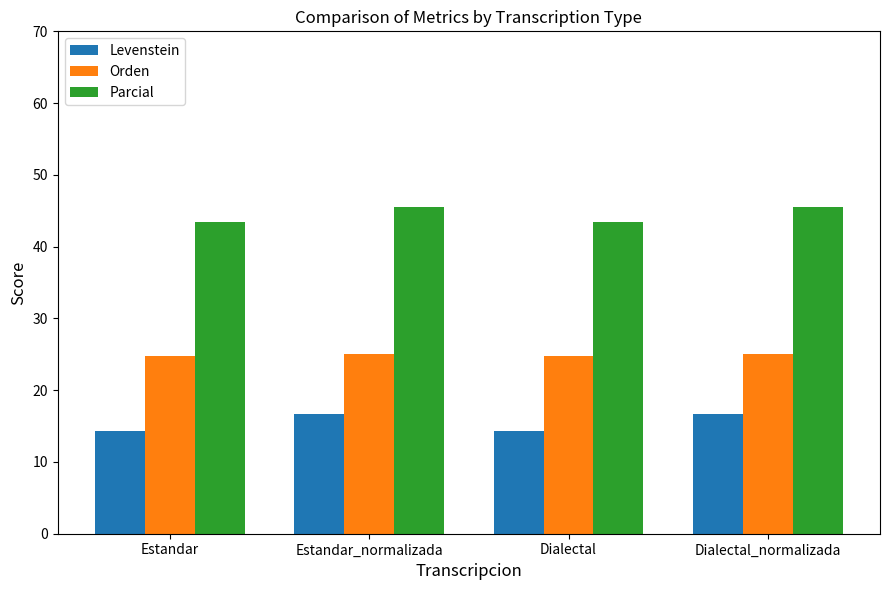

Read the Orden value at Estandar.

24.8